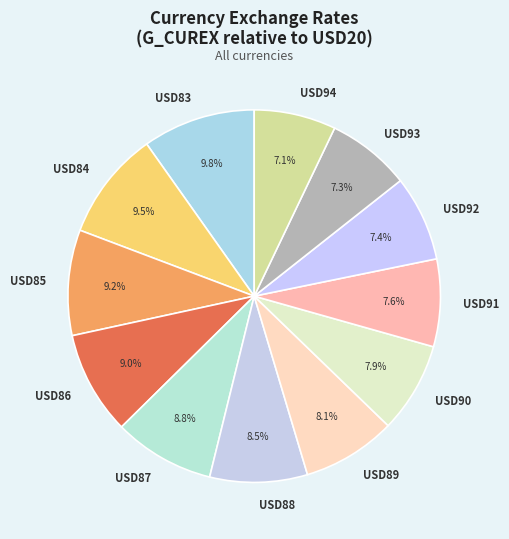

Is there any slice that represents more than half of the pie?

No